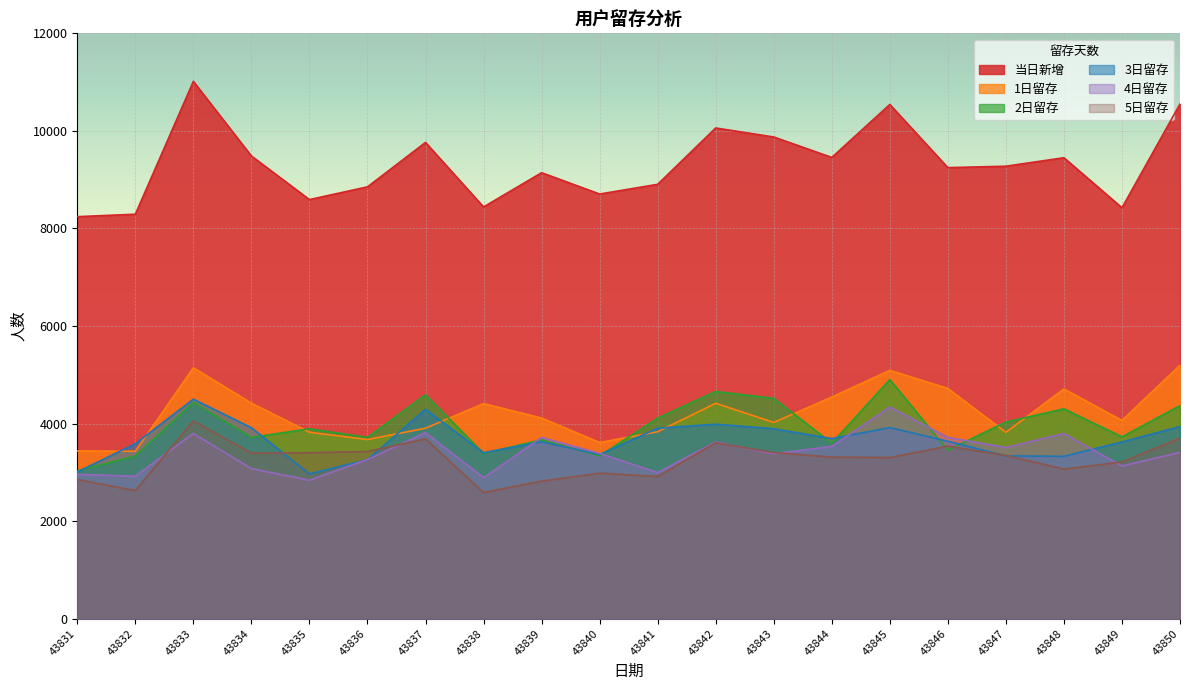

What value does the 当日新增 series have at 43836, to the nearest 100?

8900